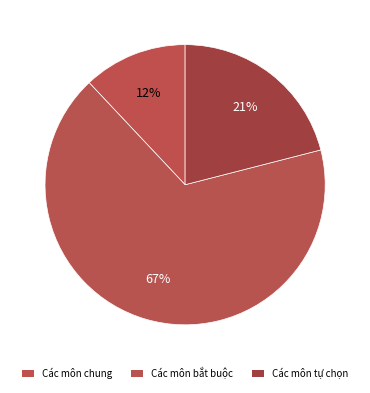

What is the largest slice in the pie chart?

Các môn bắt buộc